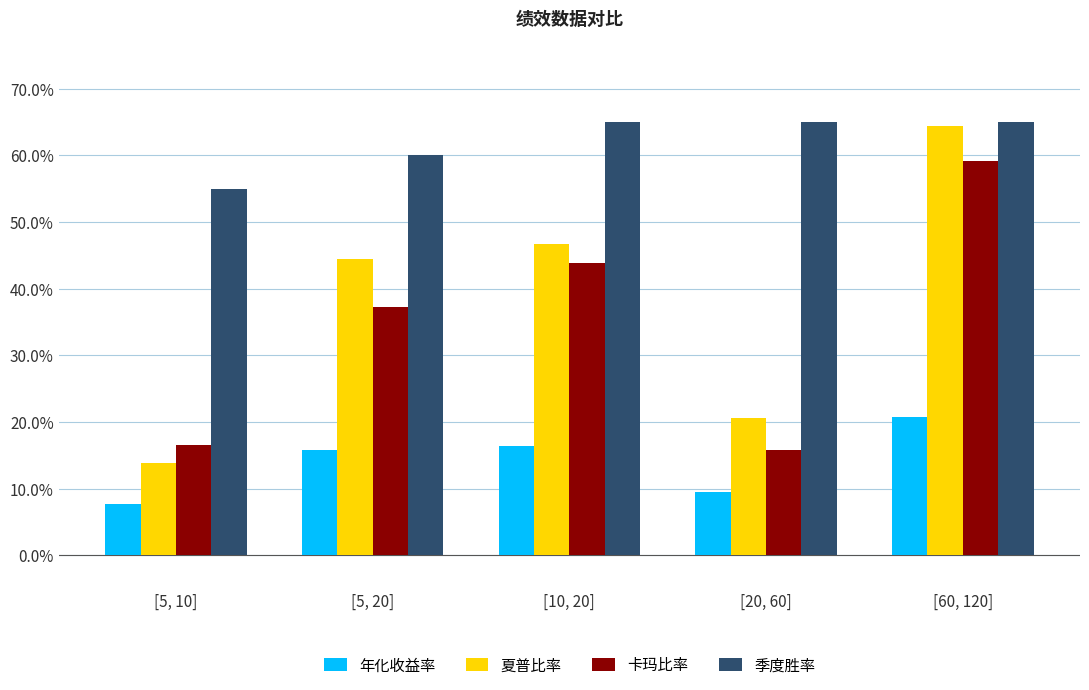

Between [20, 60] and [60, 120], which series saw the biggest shift?

夏普比率